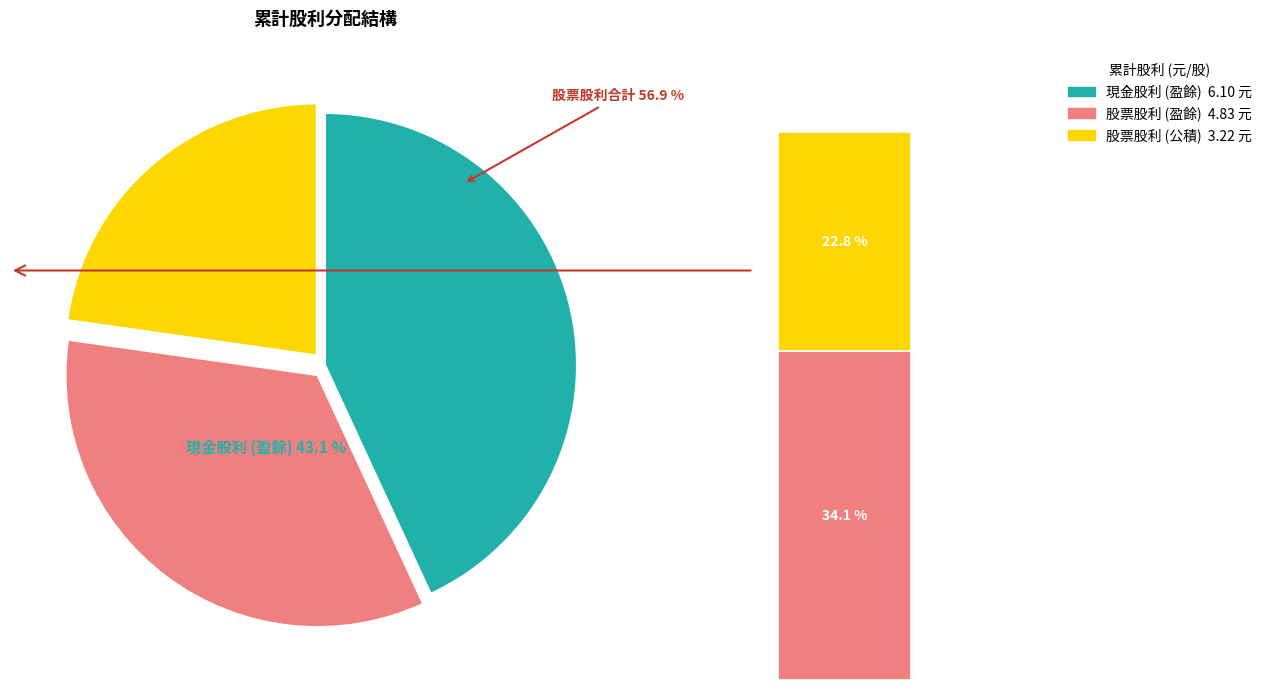

Which slice is the smallest?

股票股利 (公積)